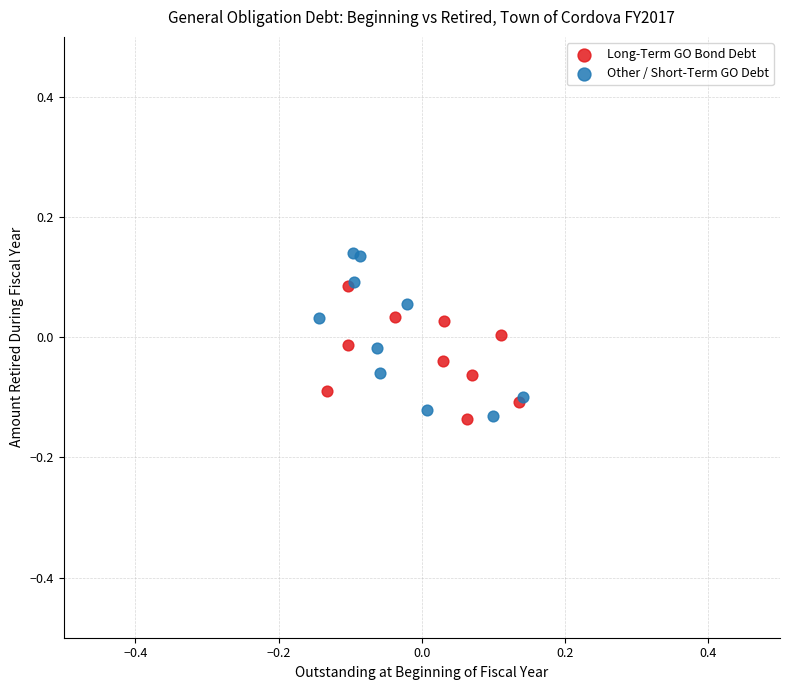

What are all the series names shown in the legend?

Long-Term GO Bond Debt, Other / Short-Term GO Debt